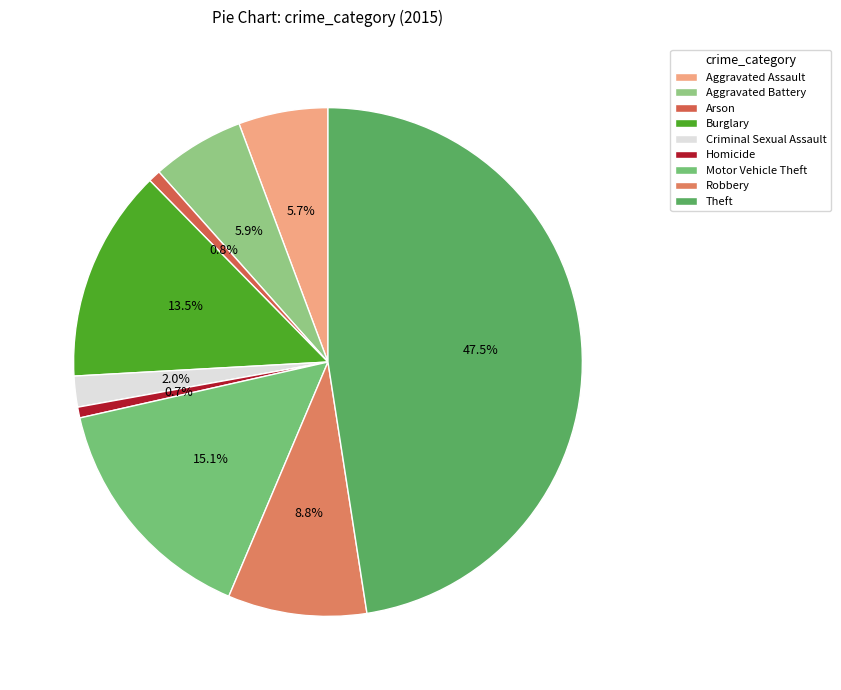

To the nearest percent, what is the difference between the largest and smallest slice percentages?

47%